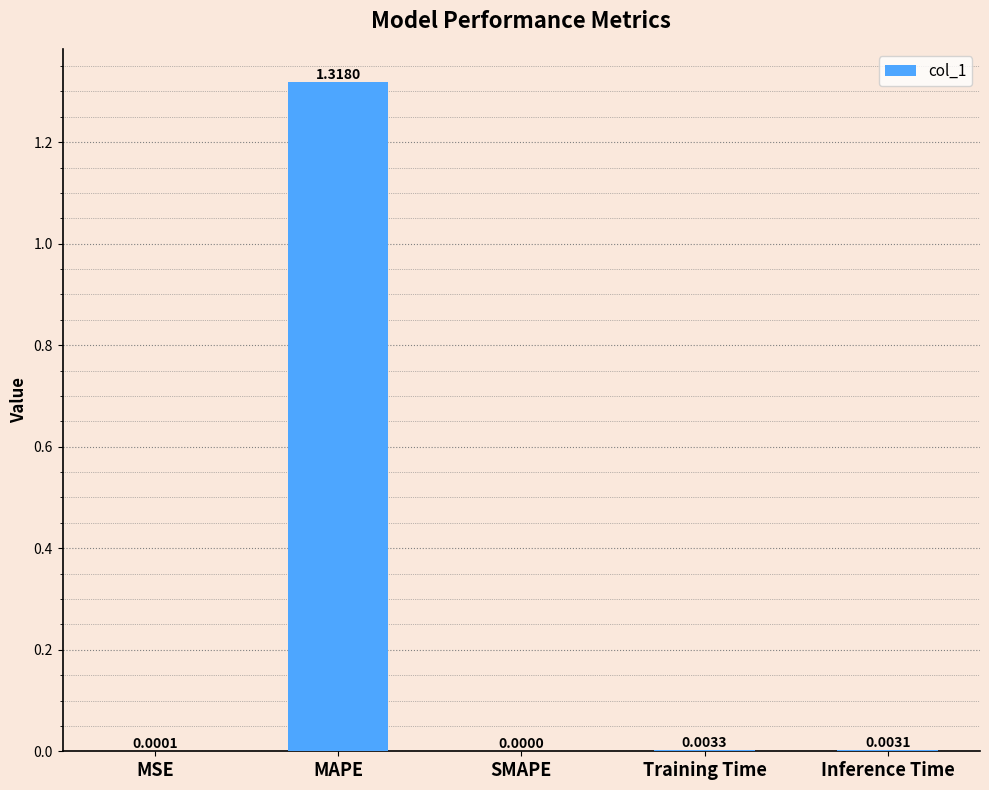

What is the average value?

0.3